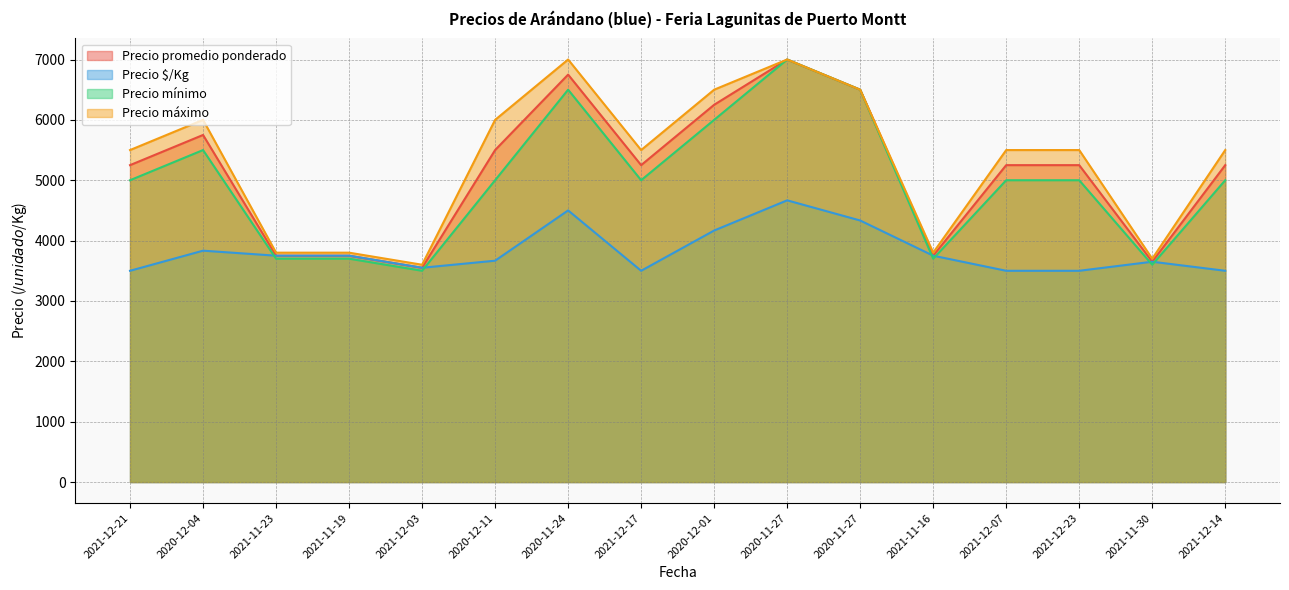

True or false: Precio promedio ponderado and Precio $/Kg intersect in this chart.

False